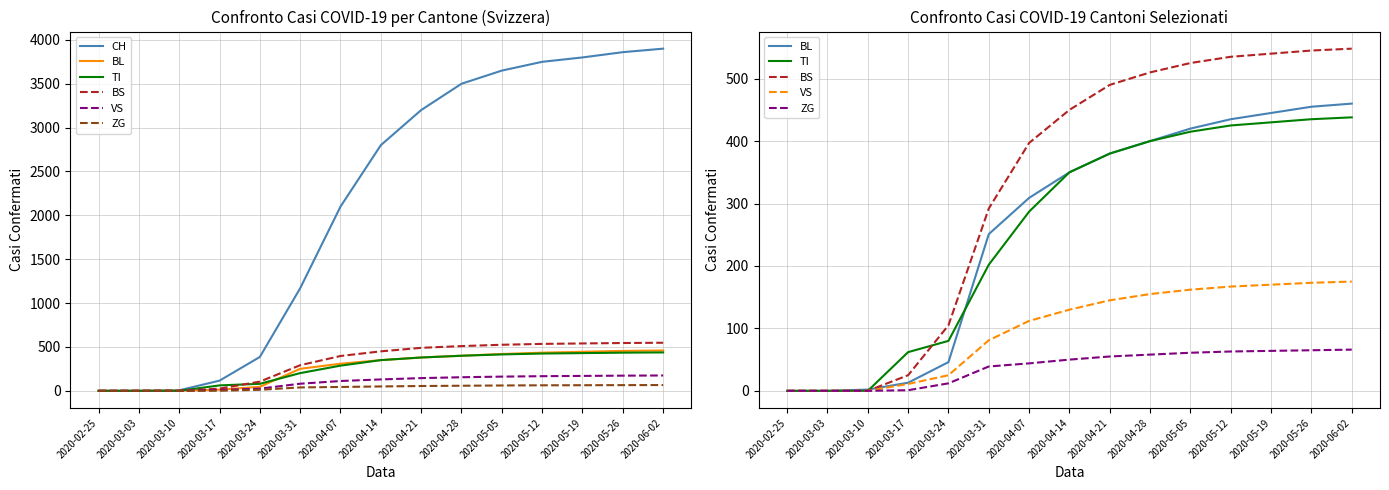

True or false: VS has more than 1 points higher than both neighbors.

False